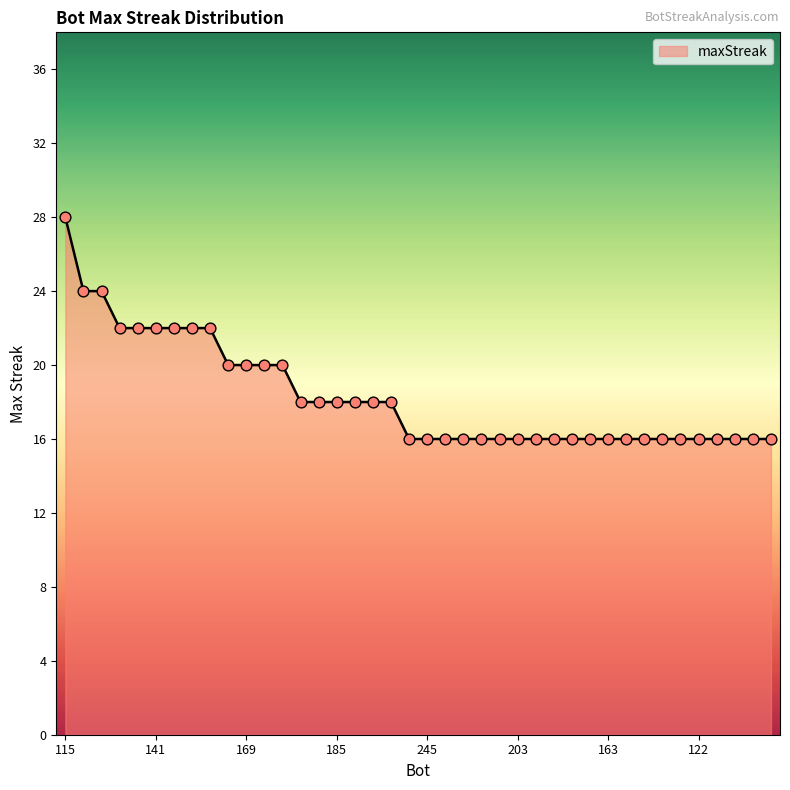

What is the difference between the maximum and minimum values?

12